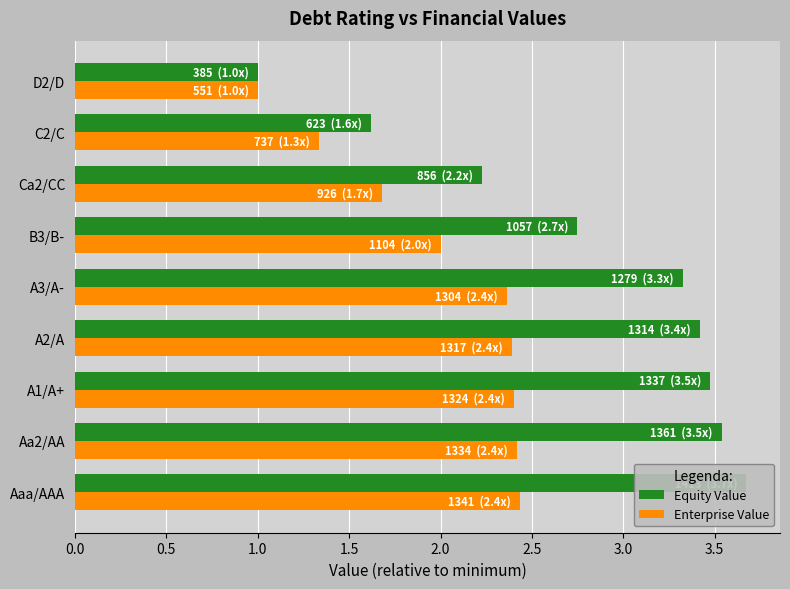

How many categories are shown in the chart?

9